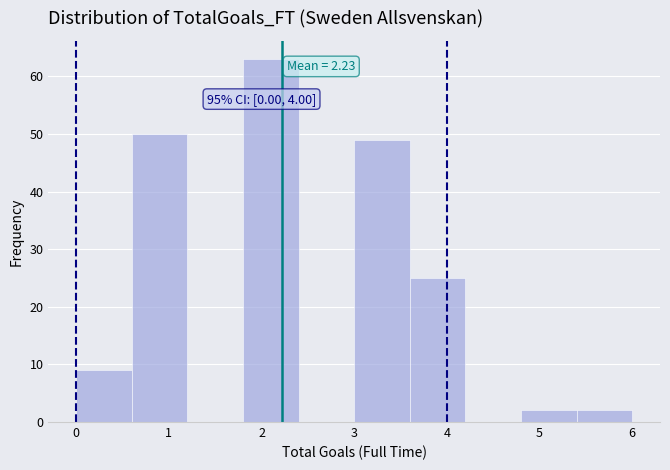

Over which range of the x-axis is the bar tallest?

1.8 to 2.4